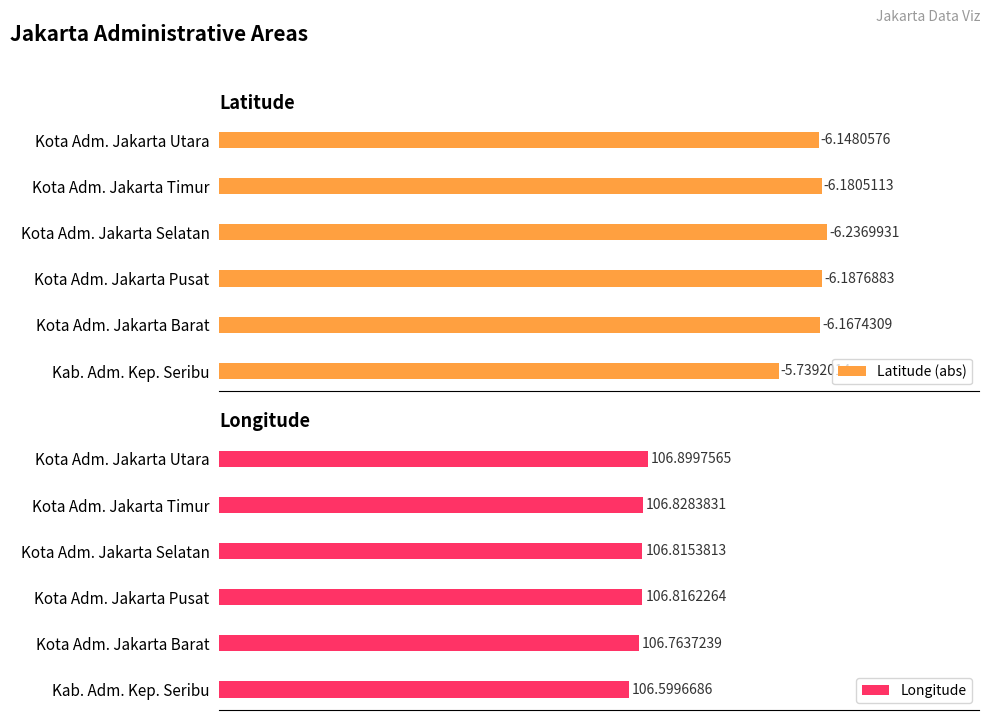

True or false: Latitude (abs) has a value of 2.4 at 4.

False